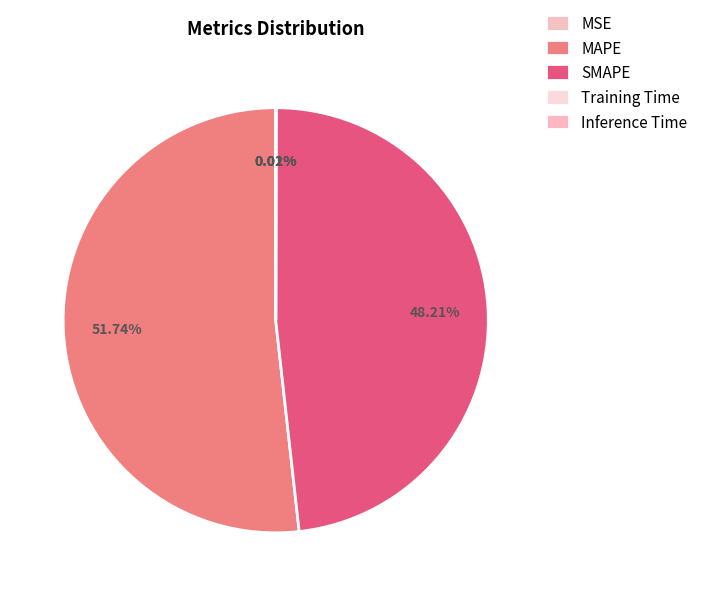

To the nearest percent, what portion does SMAPE represent?

48%